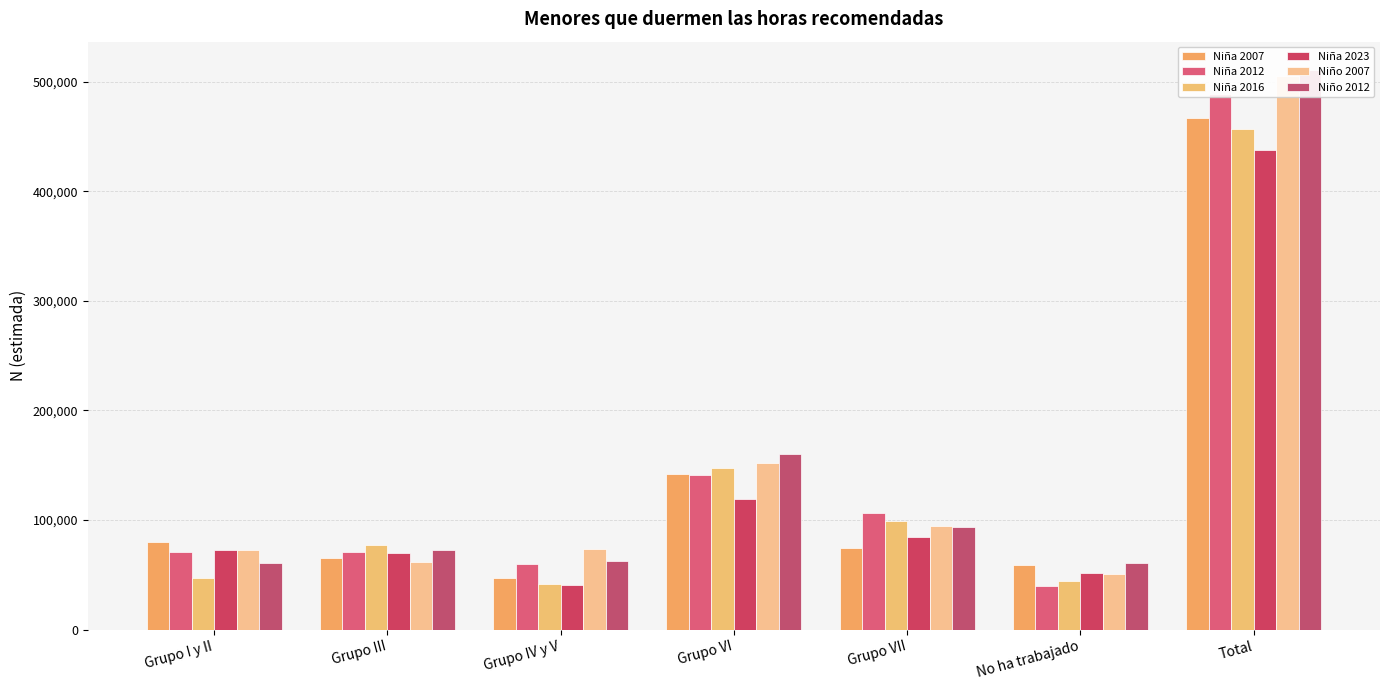

What is the smallest value displayed?

39776